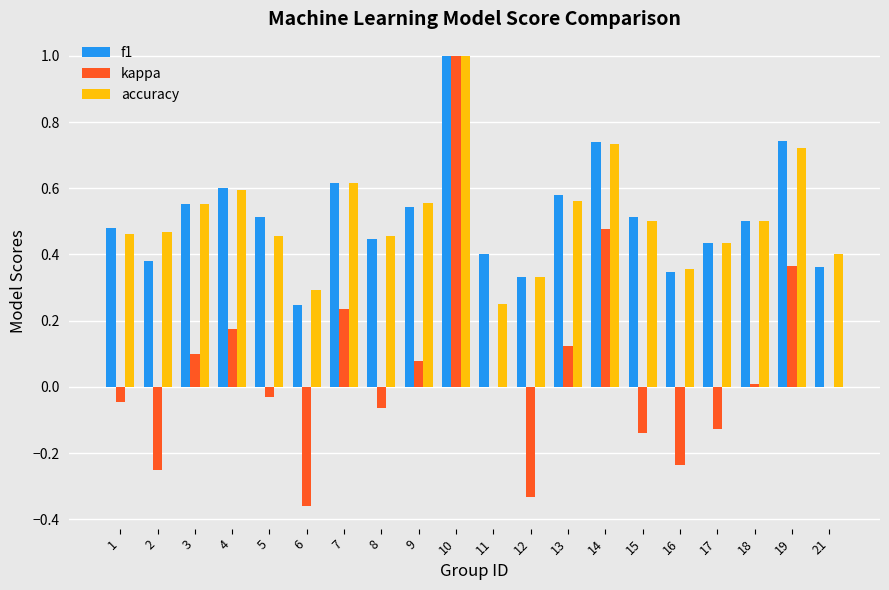

What is the total value across all series at 10?

3.0